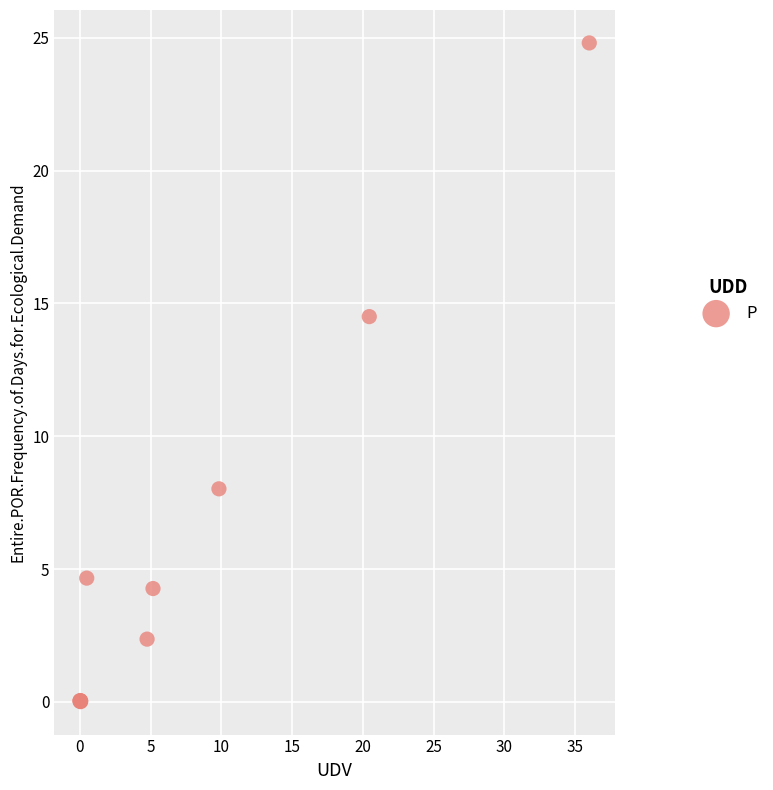

What Y value in the scatter plot is closest to 12?

14.5